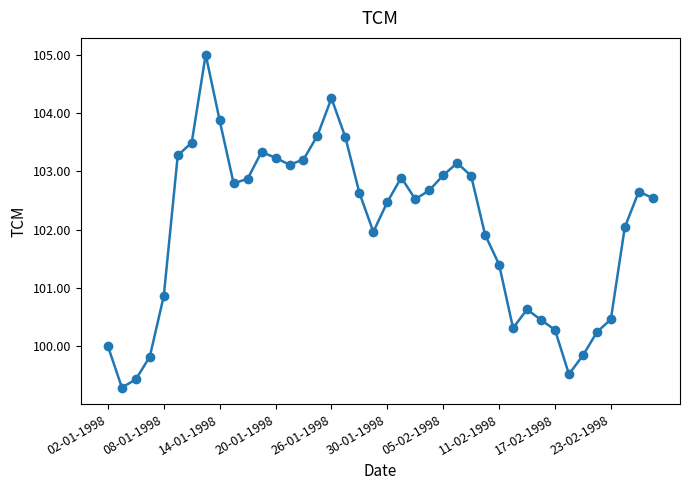

What is the difference between the maximum and minimum values?

5.7